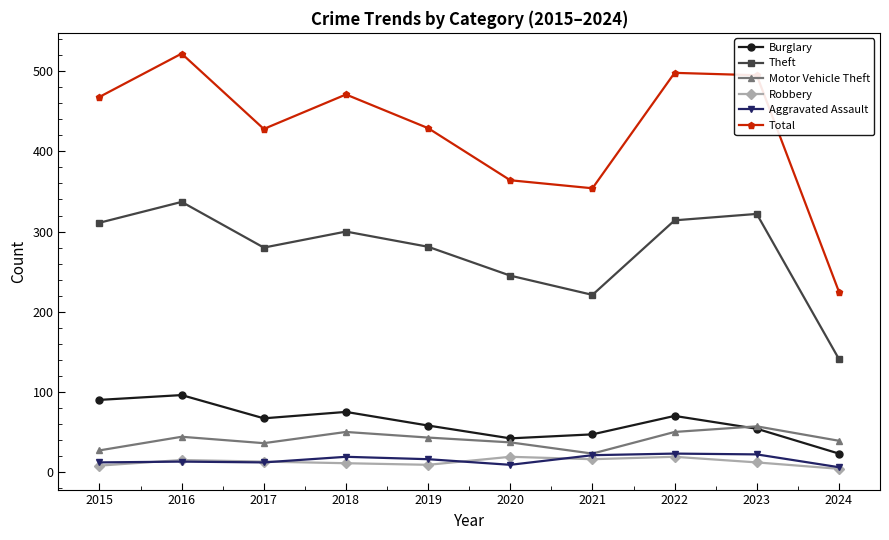

What is the difference between the second highest and minimum values in the Theft series?

181